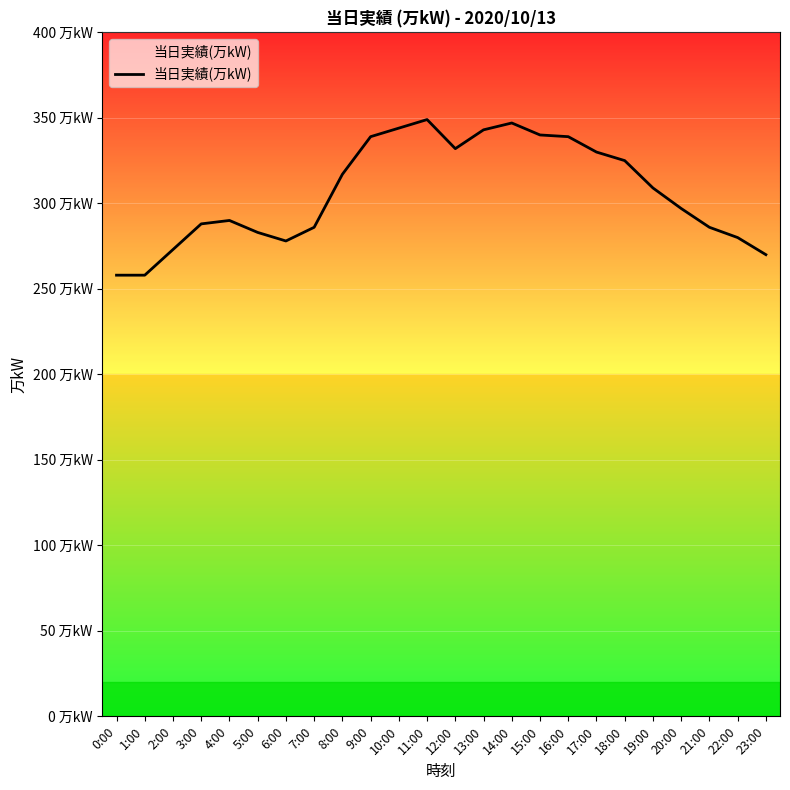

Which category has the highest value across all series?

11:00